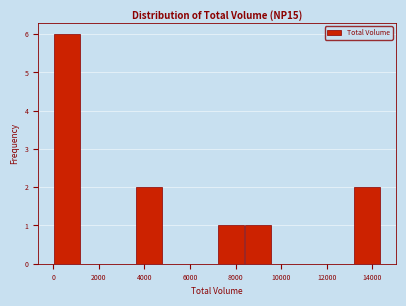

How tall is the bar that spans 7200 to 8400 on the x-axis? Neither the bar edges nor the heights are printed on the chart, so give them approximately, as read against the axes.

1